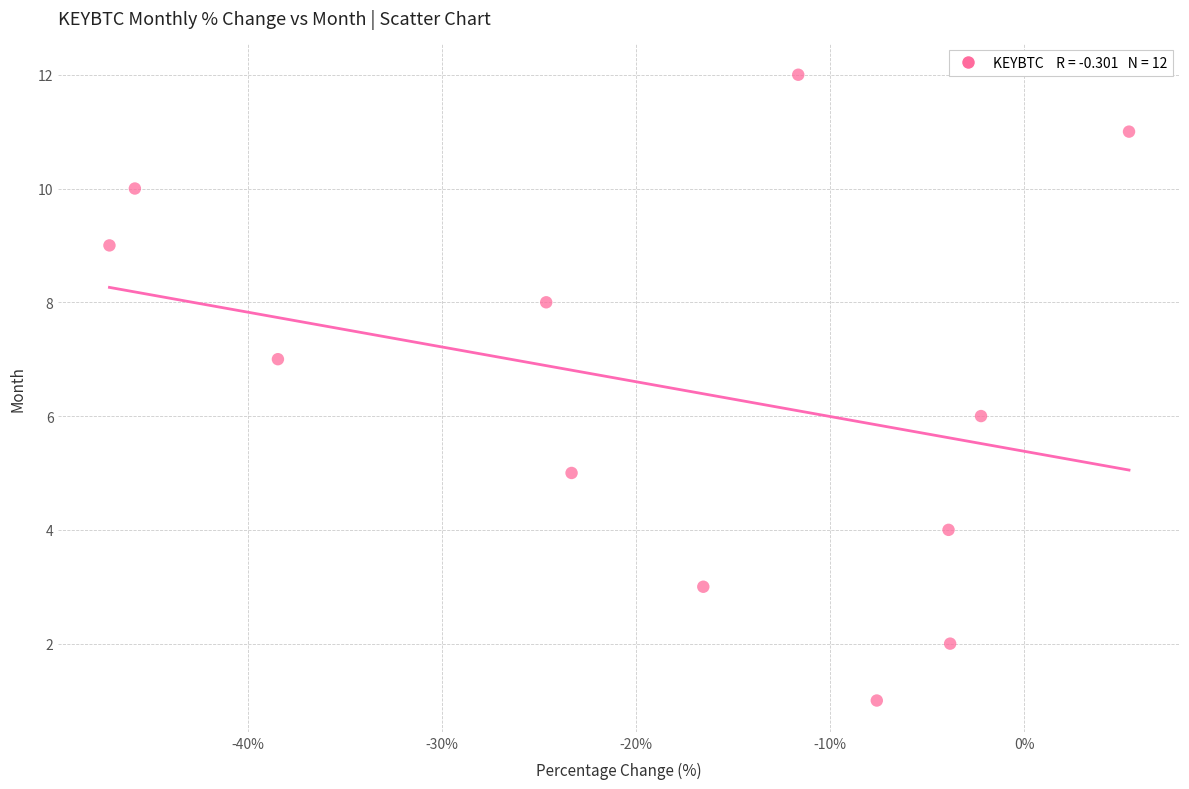

What is the range of Y values (max minus min)?

11